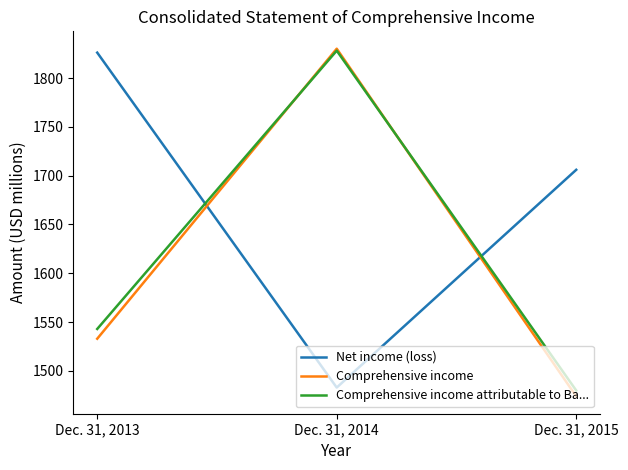

What is the sum of all Comprehensive income attributable to Ba... values?

4851